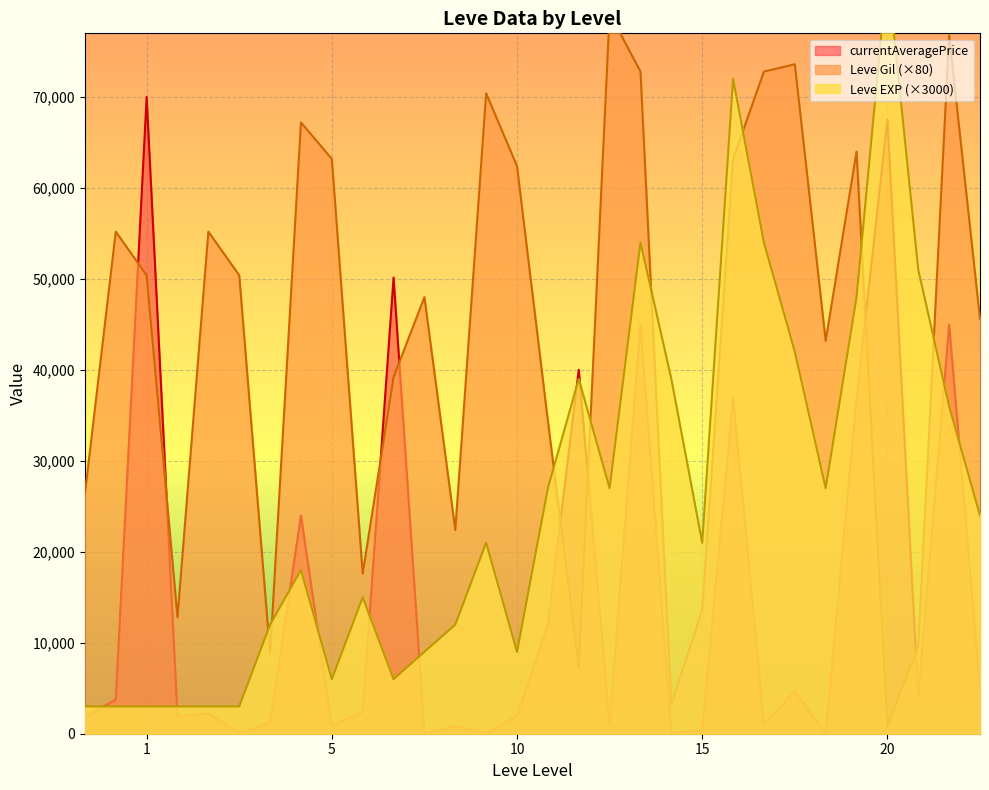

At how many categories does at least one series exceed 56051?

13